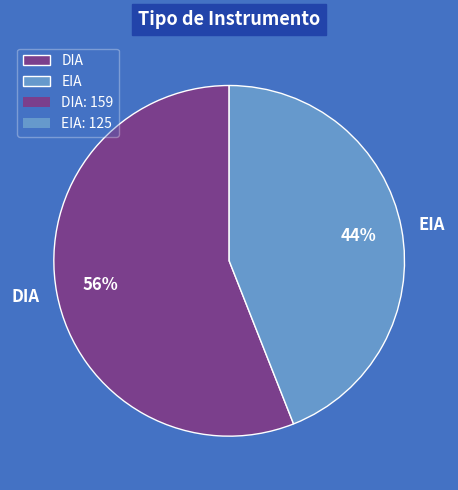

Which slice is the largest?

DIA